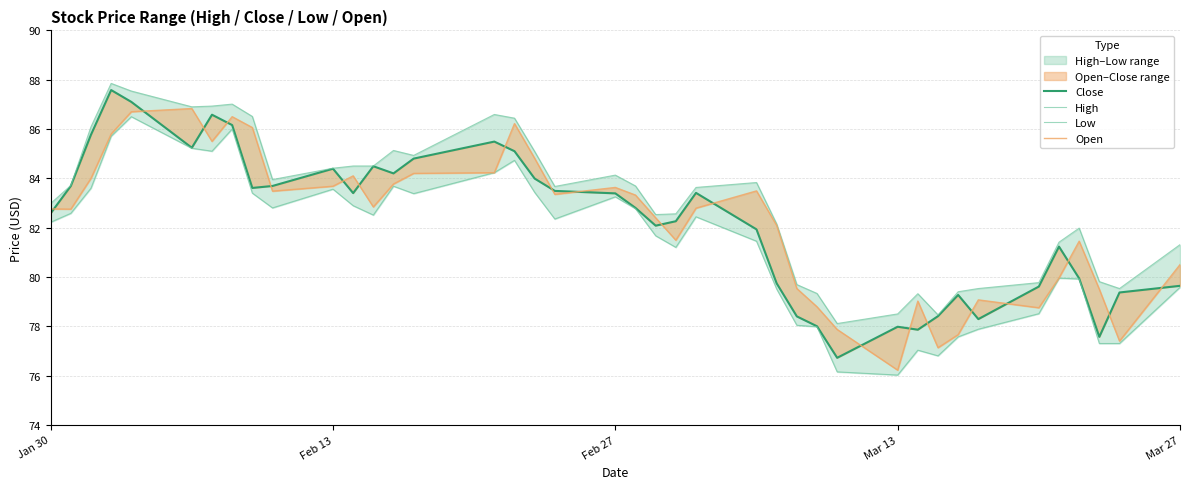

Which series has the largest total across all categories?

High